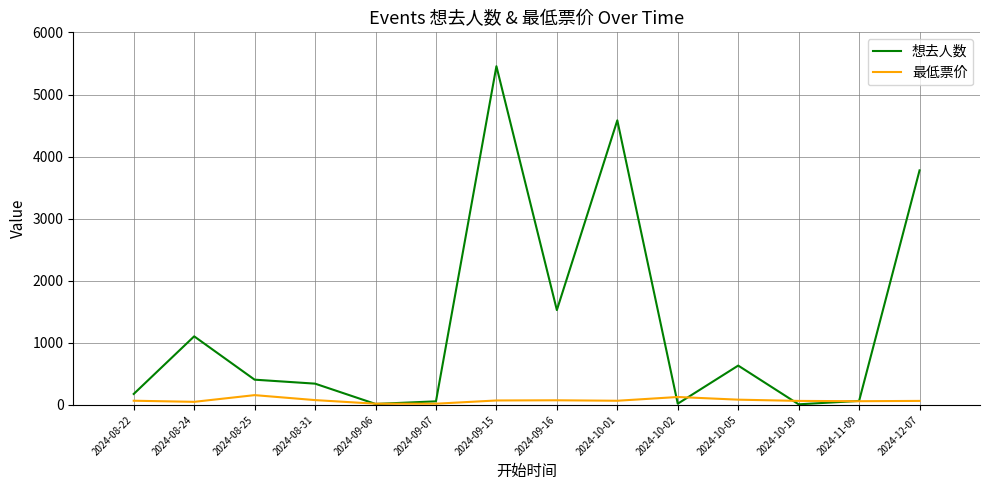

What are all the series names shown in the legend?

想去人数, 最低票价